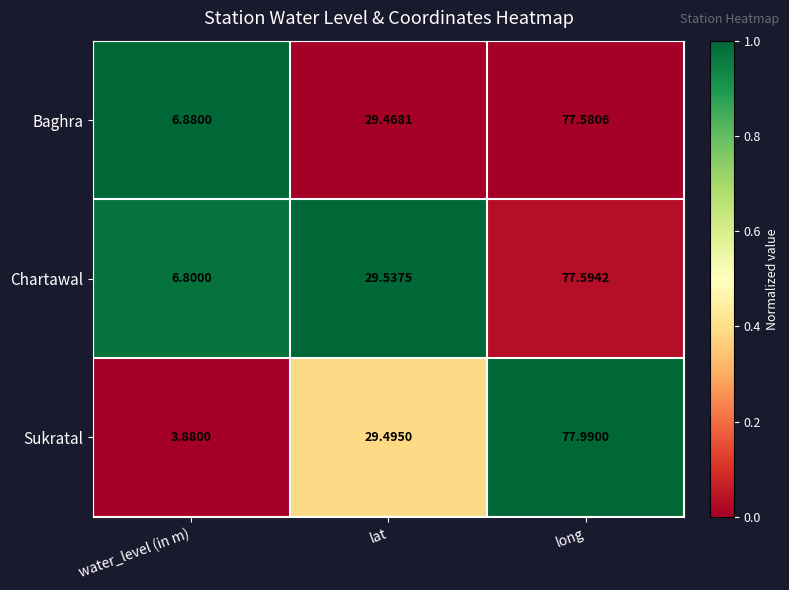

Which series has the widest spread of values?

Sukratal